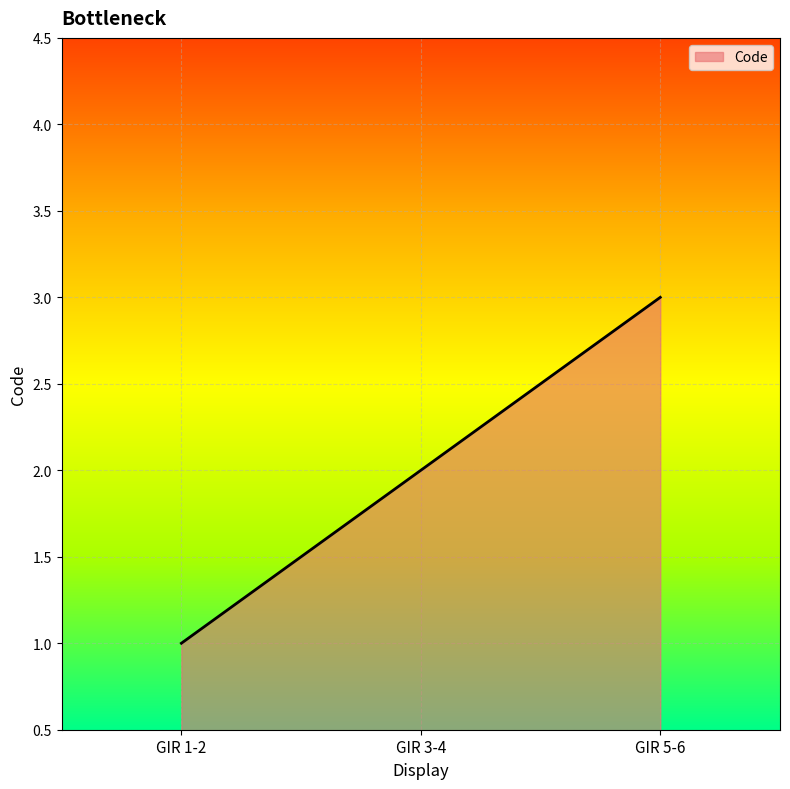

The chart shows a value of 1 at GIR 1-2. True or false?

True